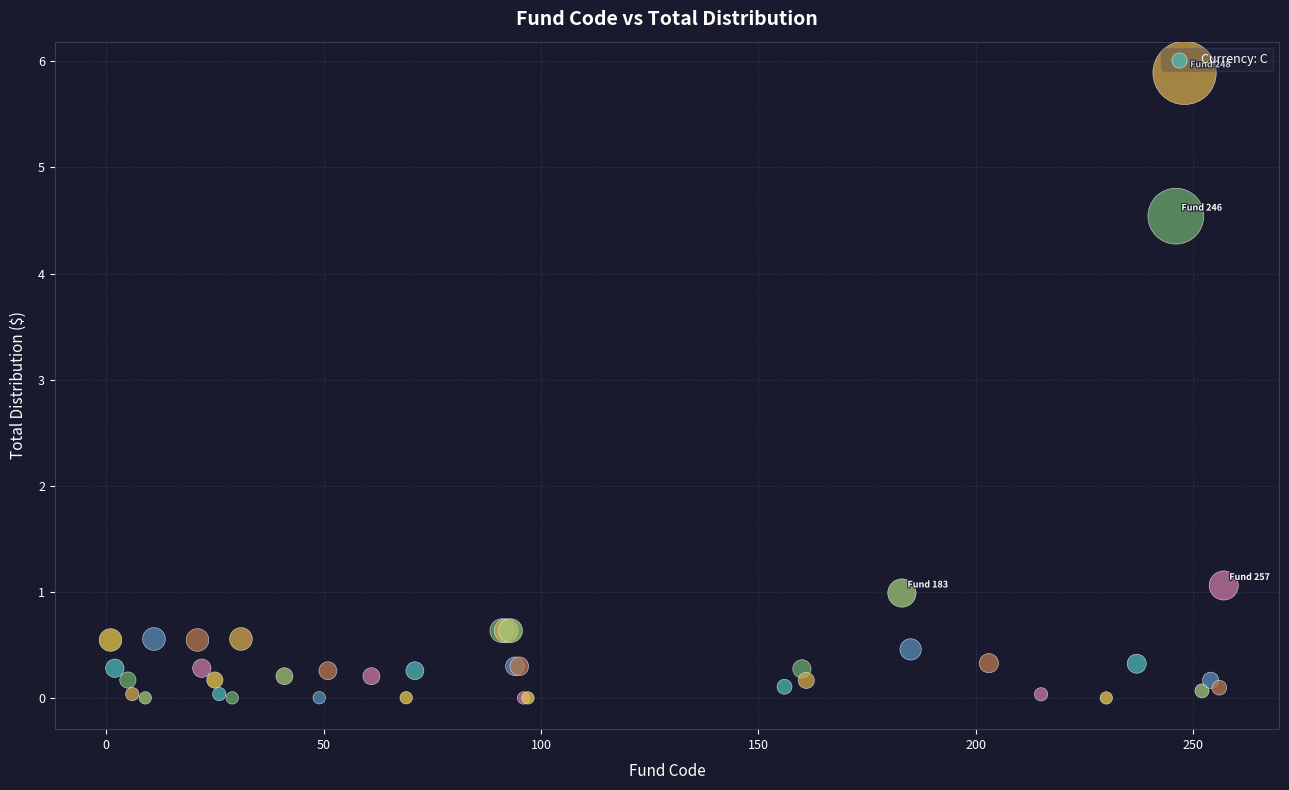

What Y value in the scatter plot is closest to 2?

1.1